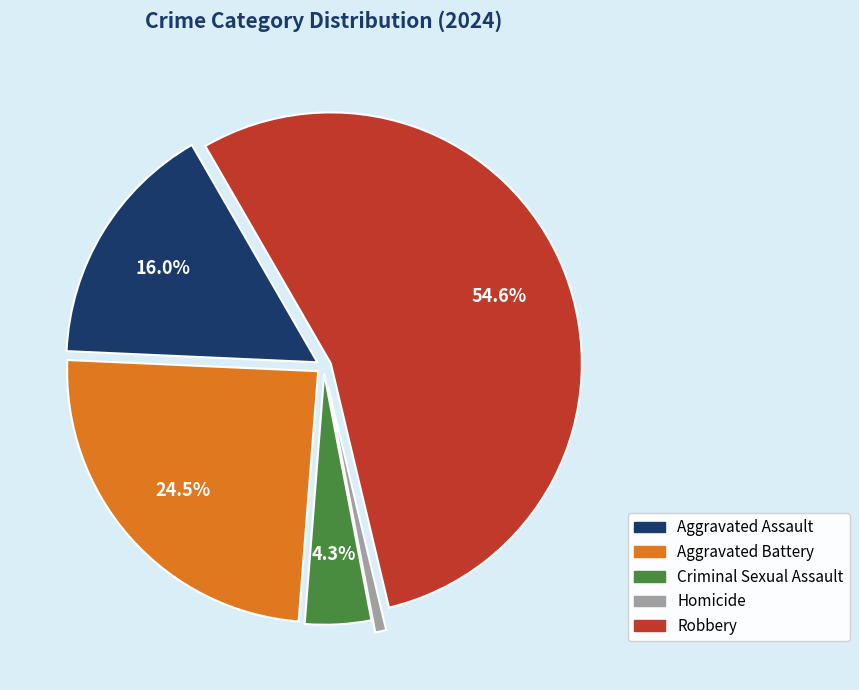

Which category accounts for the majority?

Robbery